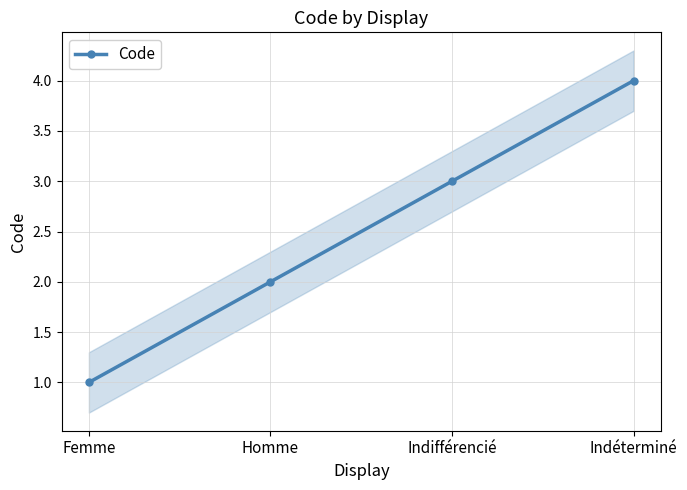

Reading left to right, extract all data points from this chart.

Femme=1	Homme=2	Indifférencié=3	Indéterminé=4